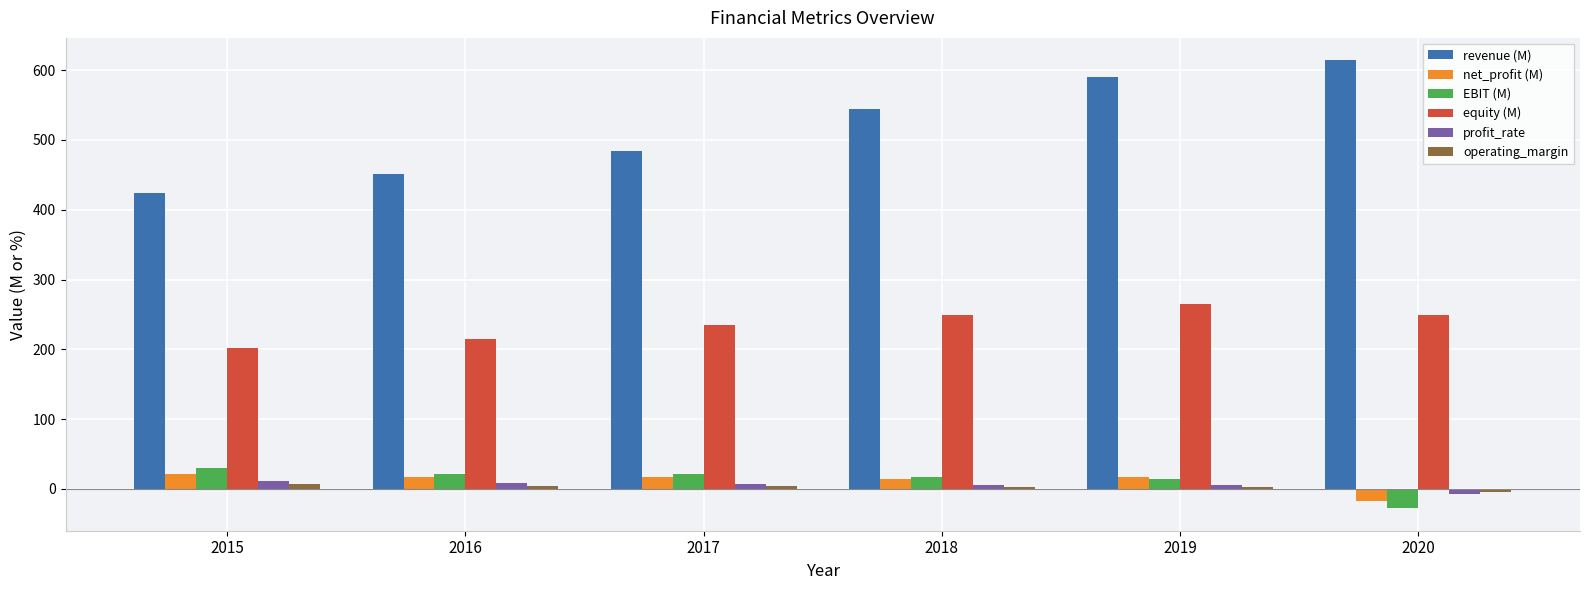

Which series has the largest total across all categories?

revenue (M)